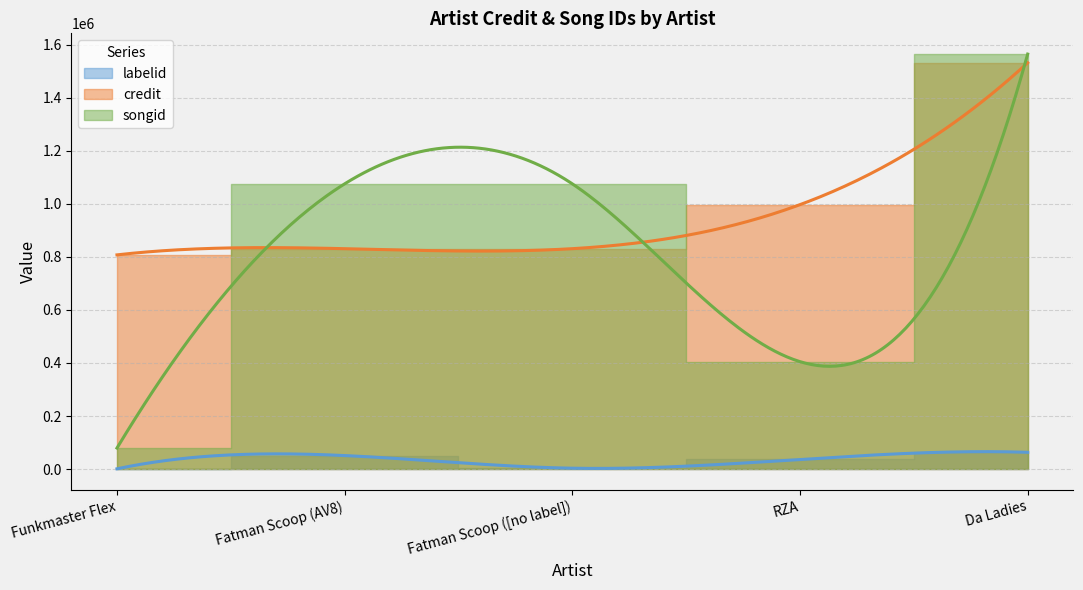

How many interior local valleys does the labelid series have?

1